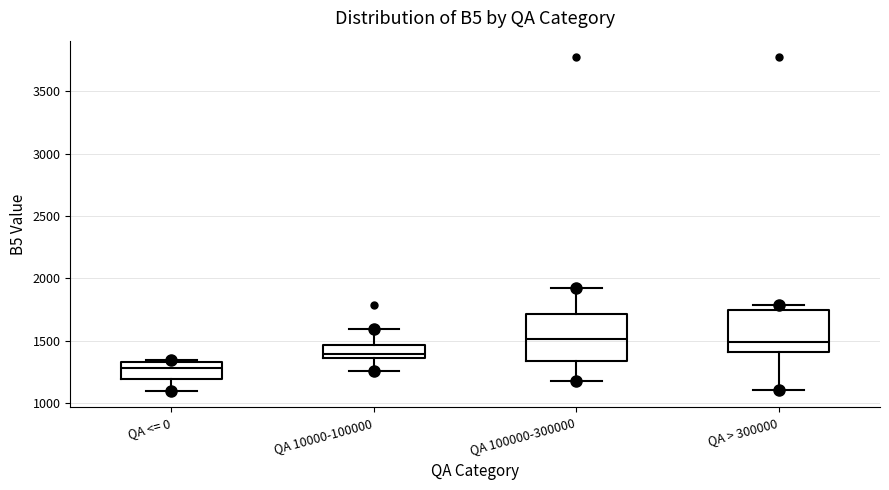

Reading left to right, read every box against the y-axis: the position of its median line, the range the box covers, and the ends of its whiskers. The values are not printed on the chart, so give them approximately, as read against the axis.

QA <= 0: median 1300, box 1200 to 1350, whiskers 1100 to 1350 (just above the box's upper edge)
QA 10000-100000: median 1400, box 1350 to 1450, whiskers 1250 to 1600
QA 100000-300000: median 1500, box 1350 to 1700, whiskers 1200 to 1950
QA > 300000: median 1500, box 1400 to 1750, whiskers 1100 to 1800